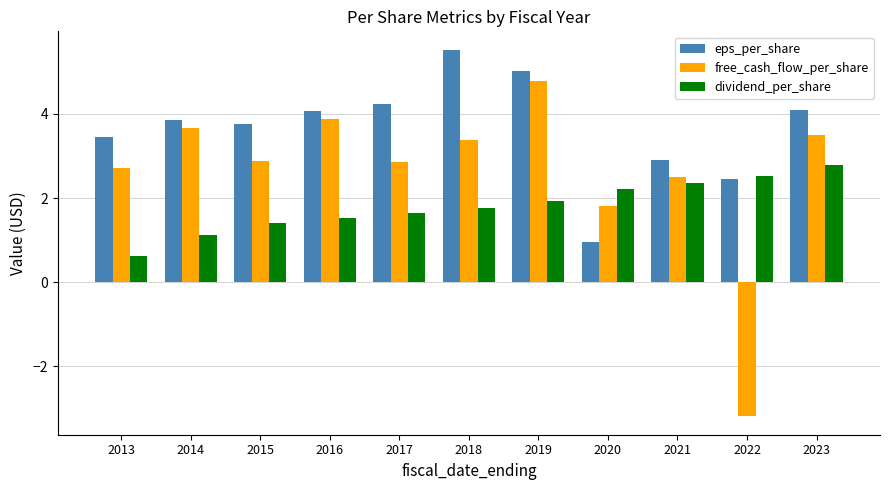

What is the difference between the second highest and second lowest values in the free_cash_flow_per_share series?

2.1